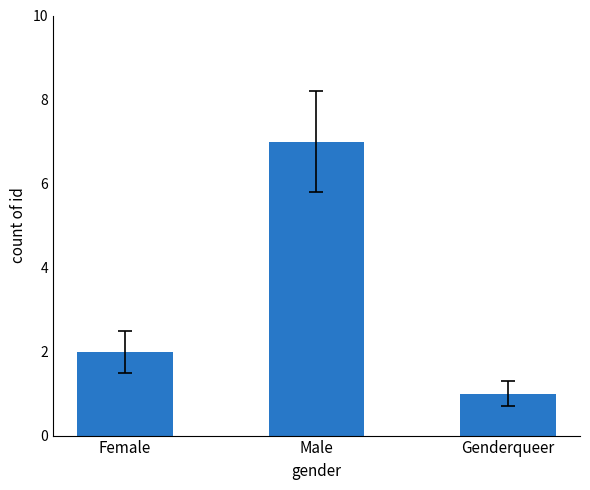

Rank the categories by value from lowest to highest.

Genderqueer, Female, Male